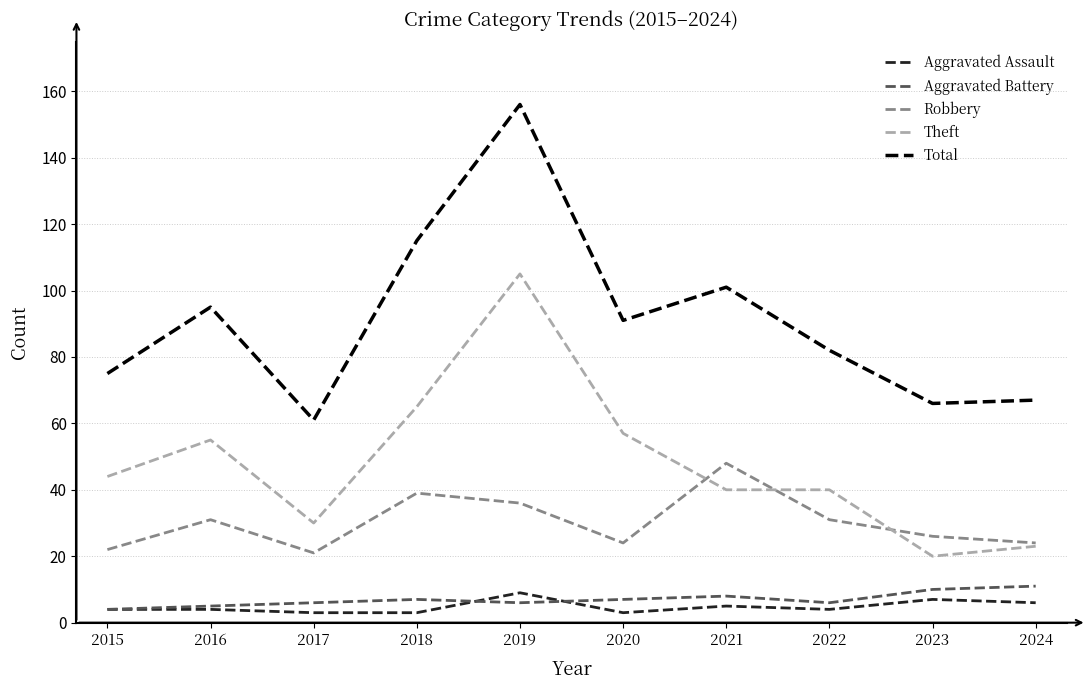

What is the greatest value displayed?

156